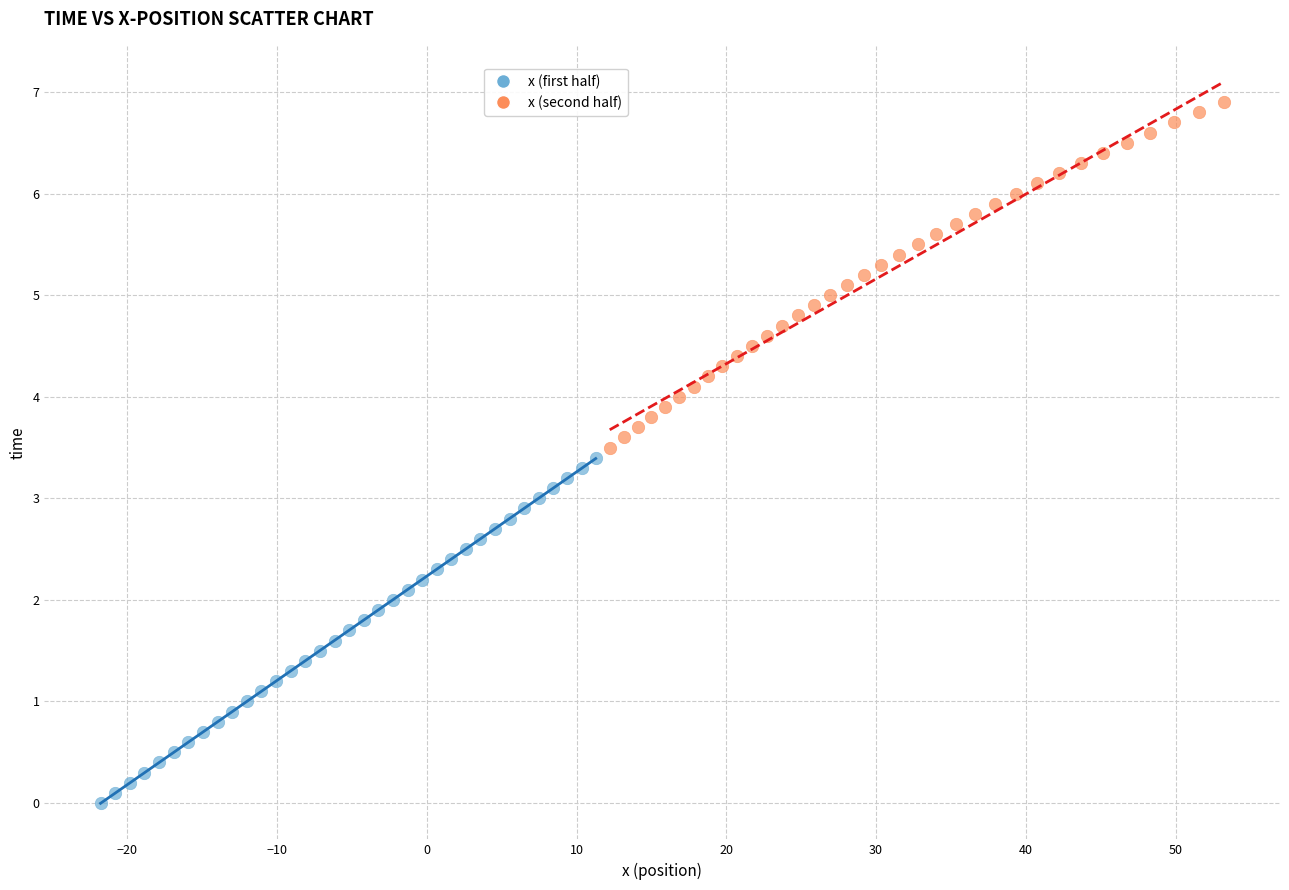

Which series contains the lowest Y value?

x (first half)